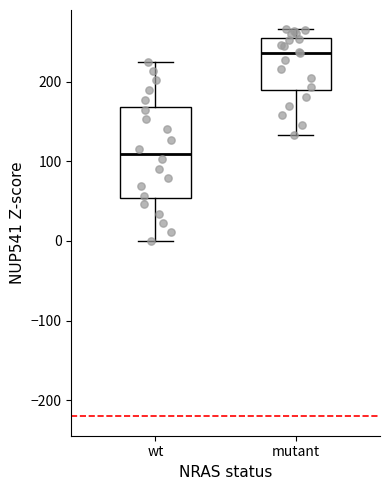

Which box is the tallest, from its lower edge to its upper edge?

wt